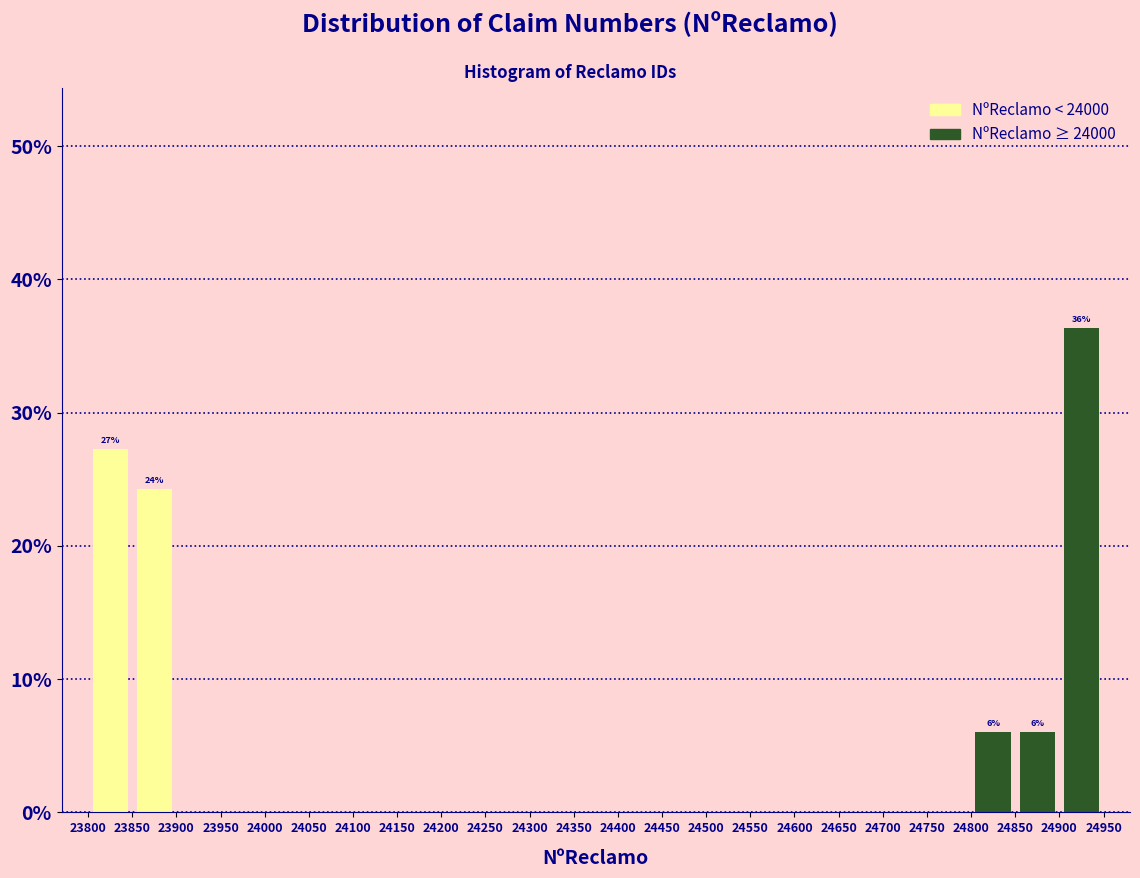

Over which range of the x-axis is the bar tallest?

24900 to 24950